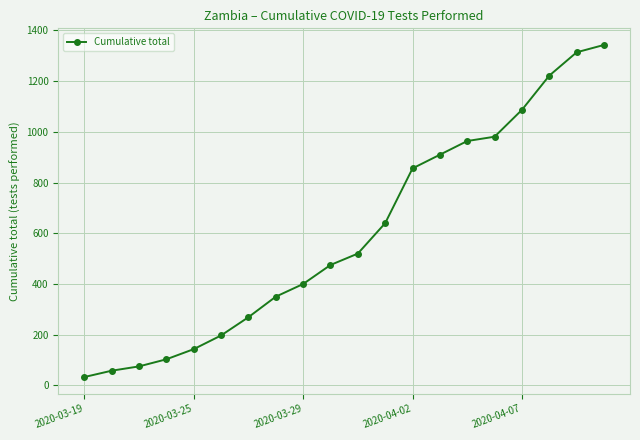

What is the sum of all values?

11940